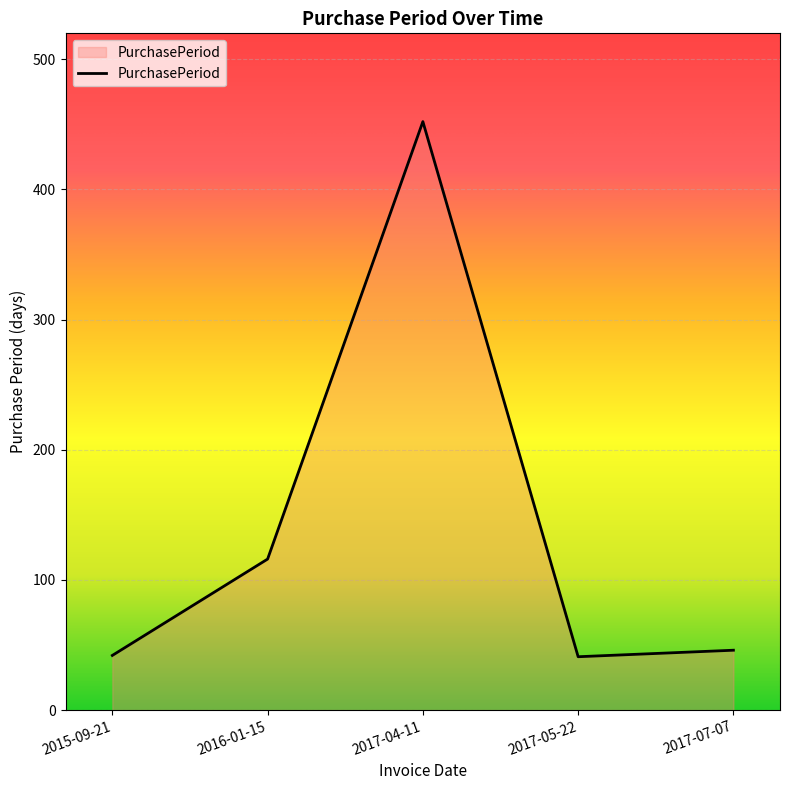

At which category does the data reach its first local valley?

2017-05-22